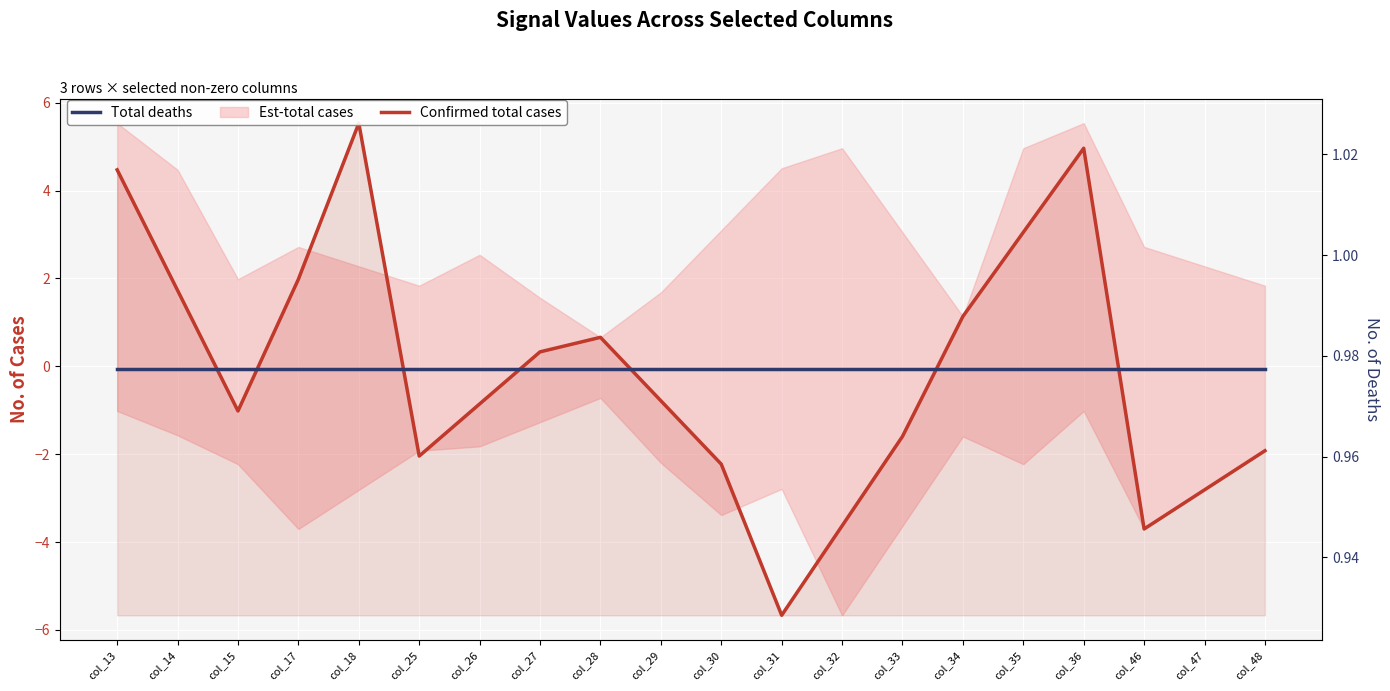

What is the spread (max minus min) of values at col_25?

3.0